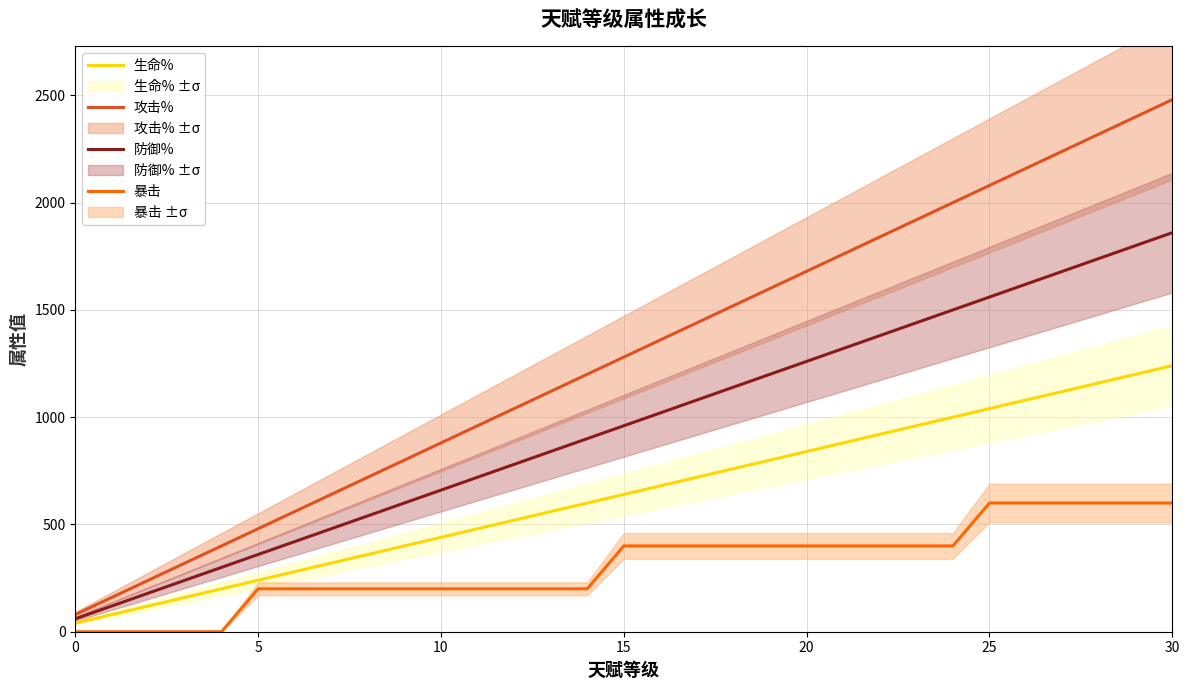

The 生命% series shows 486 at 17. True or false?

False